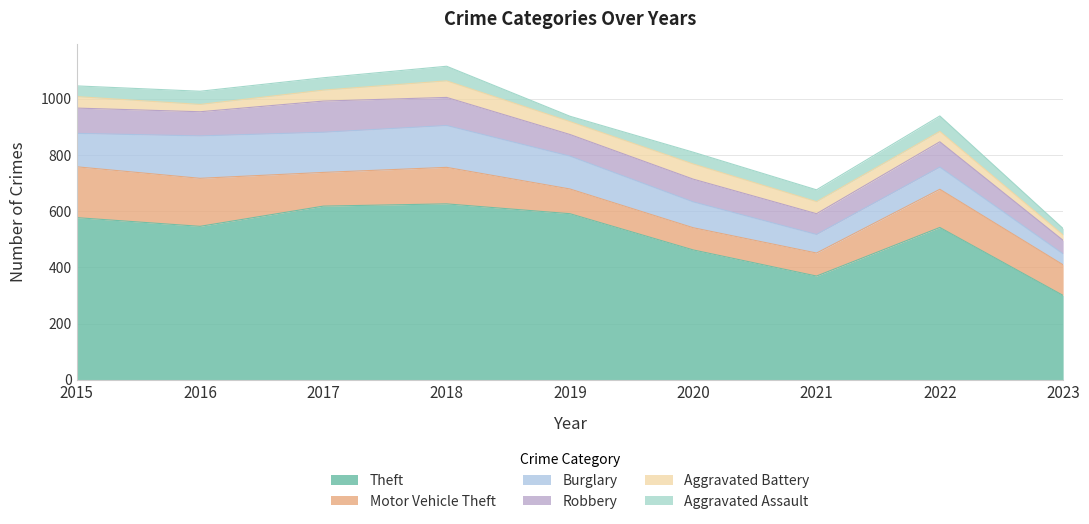

Is the value of Robbery at 2023 greater than the value of Motor Vehicle Theft at 2023?

No